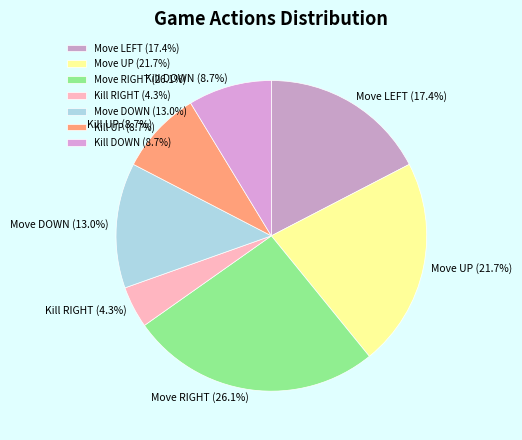

The Move DOWN slice represents 20% of the pie. True or false?

False